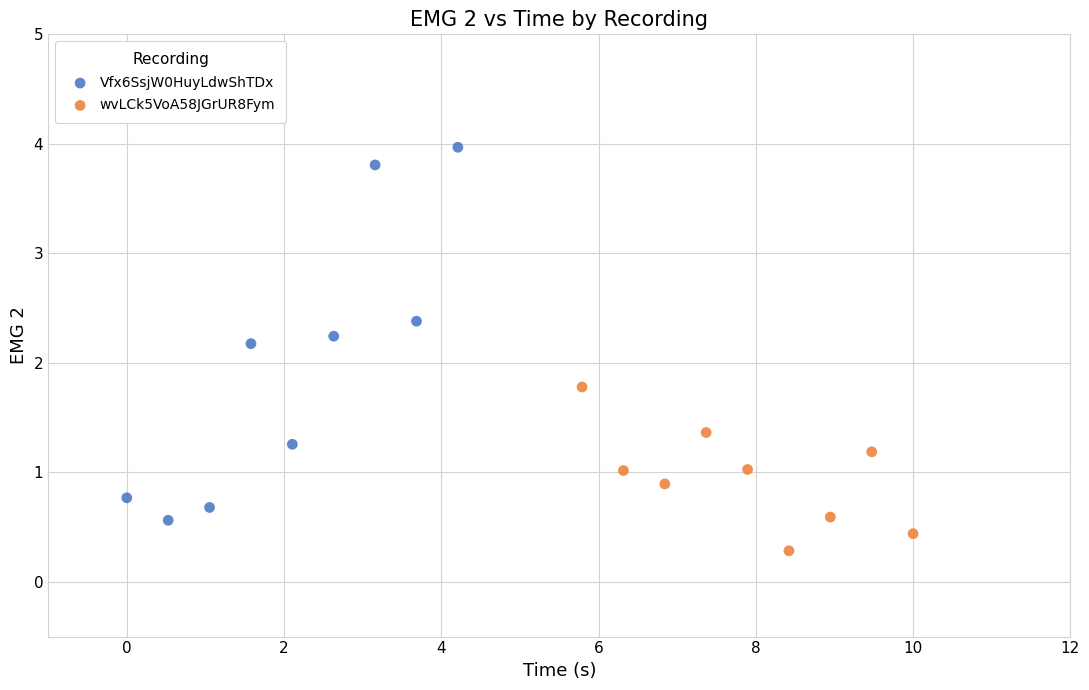

Which series reaches the minimum Y coordinate?

wvLCk5VoA58JGrUR8Fym